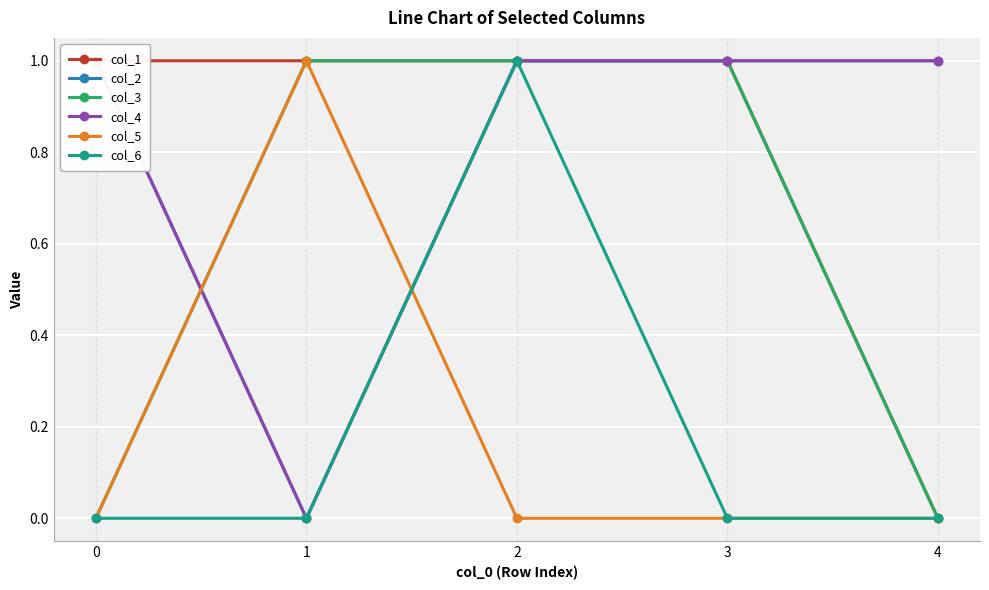

At which category is the sum across all series the highest?

2